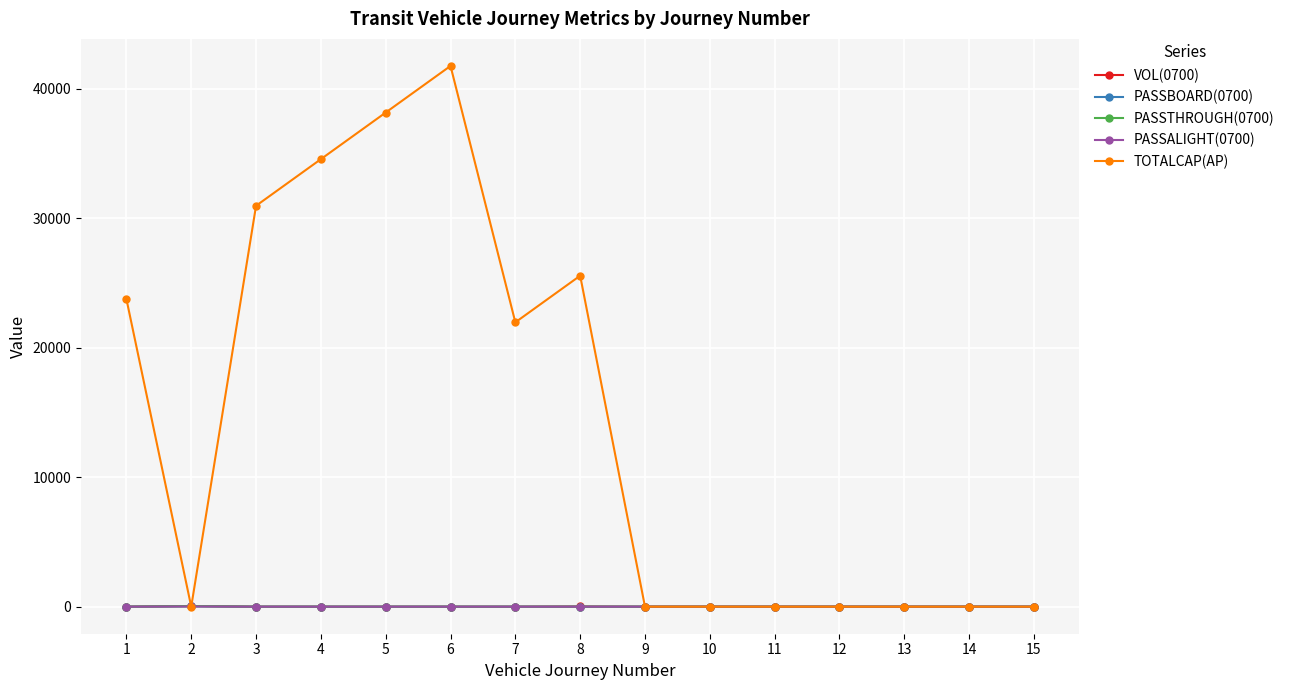

Where is the first local maximum for TOTALCAP(AP)?

6